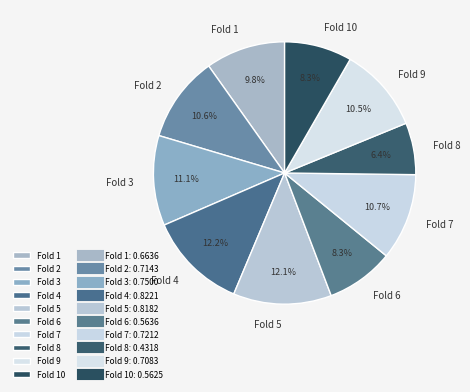

How many segments does this pie chart have?

10